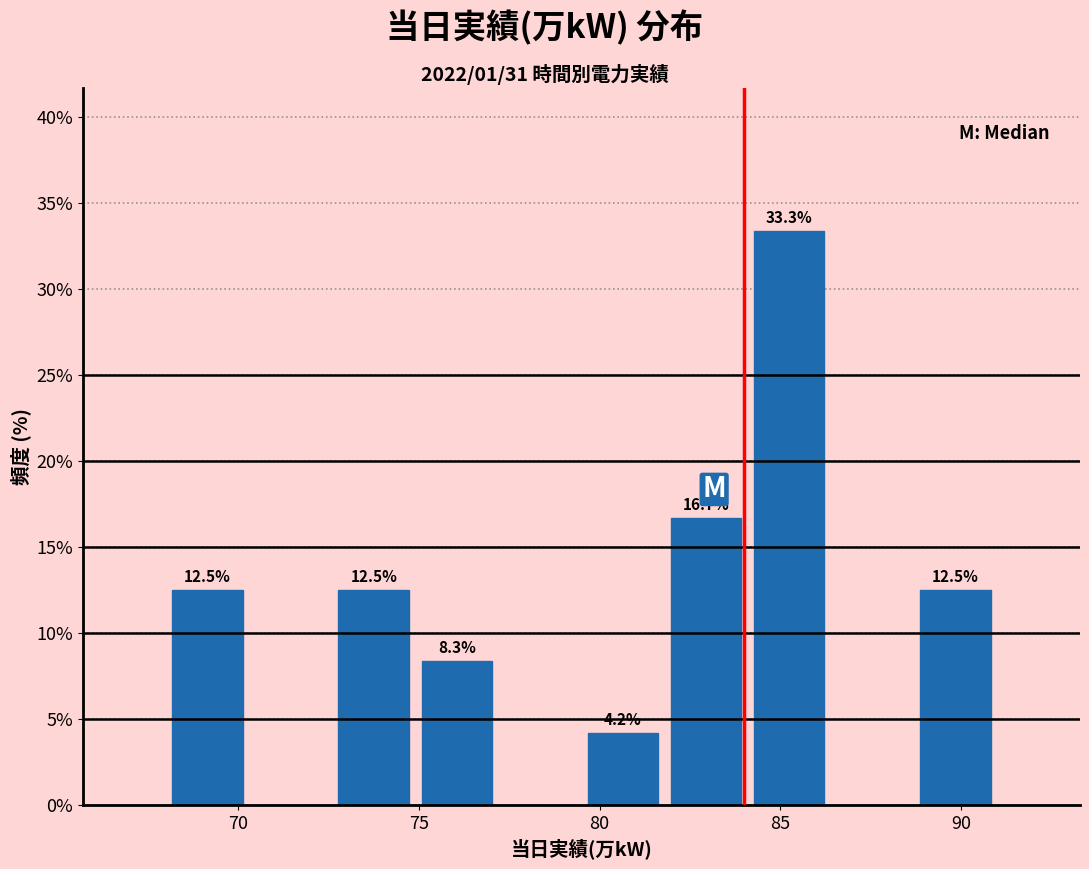

Over which range of the x-axis is the bar tallest?

84.1 to 86.4